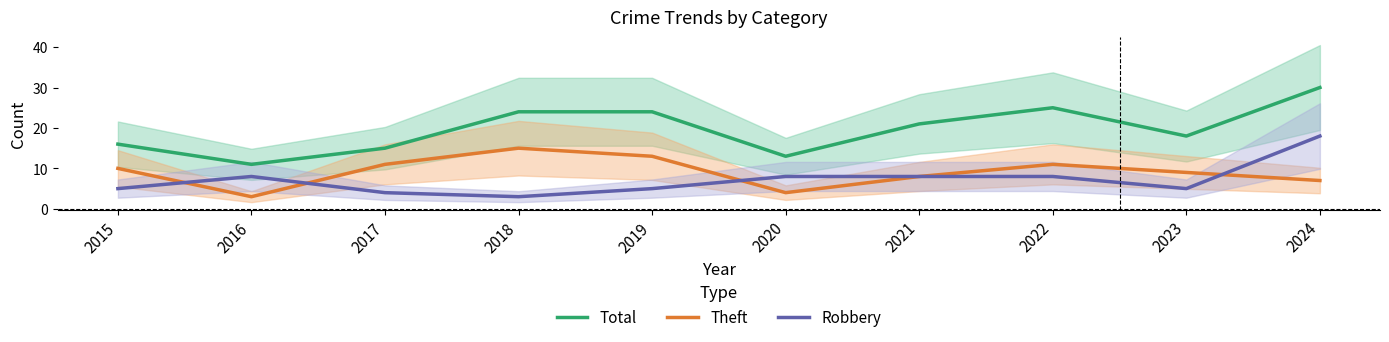

How many intersections are there between Theft and Robbery?

4